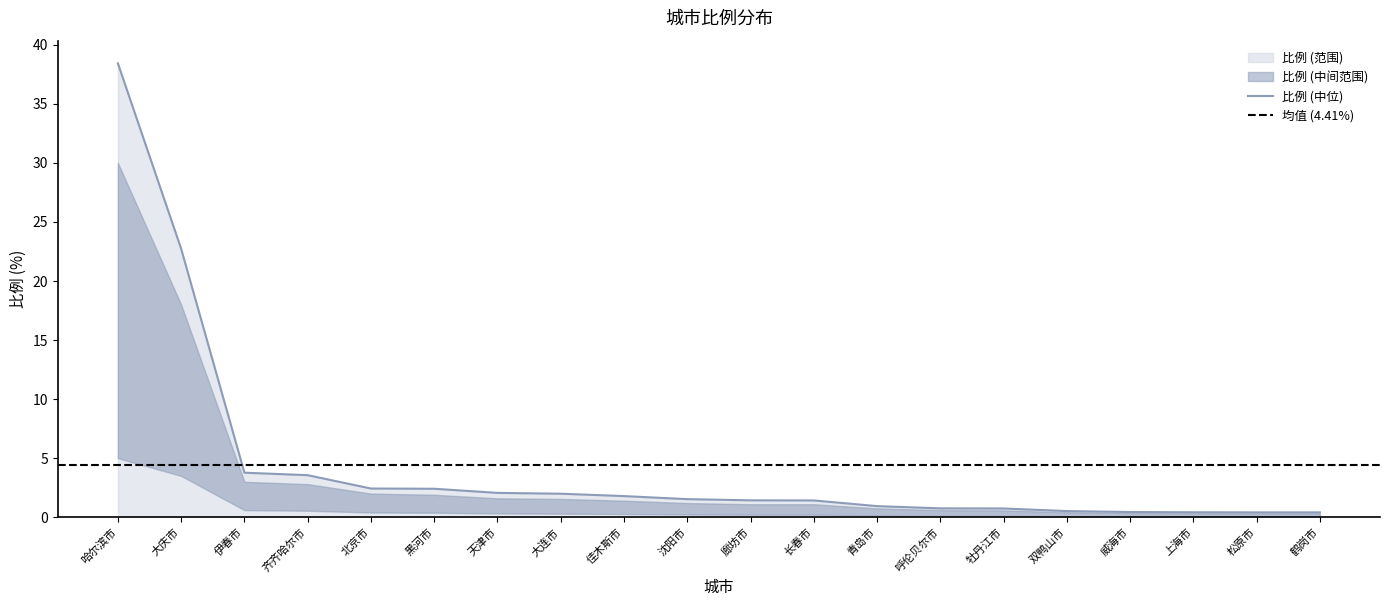

What is the average value of the 比例_upper series?

4.4